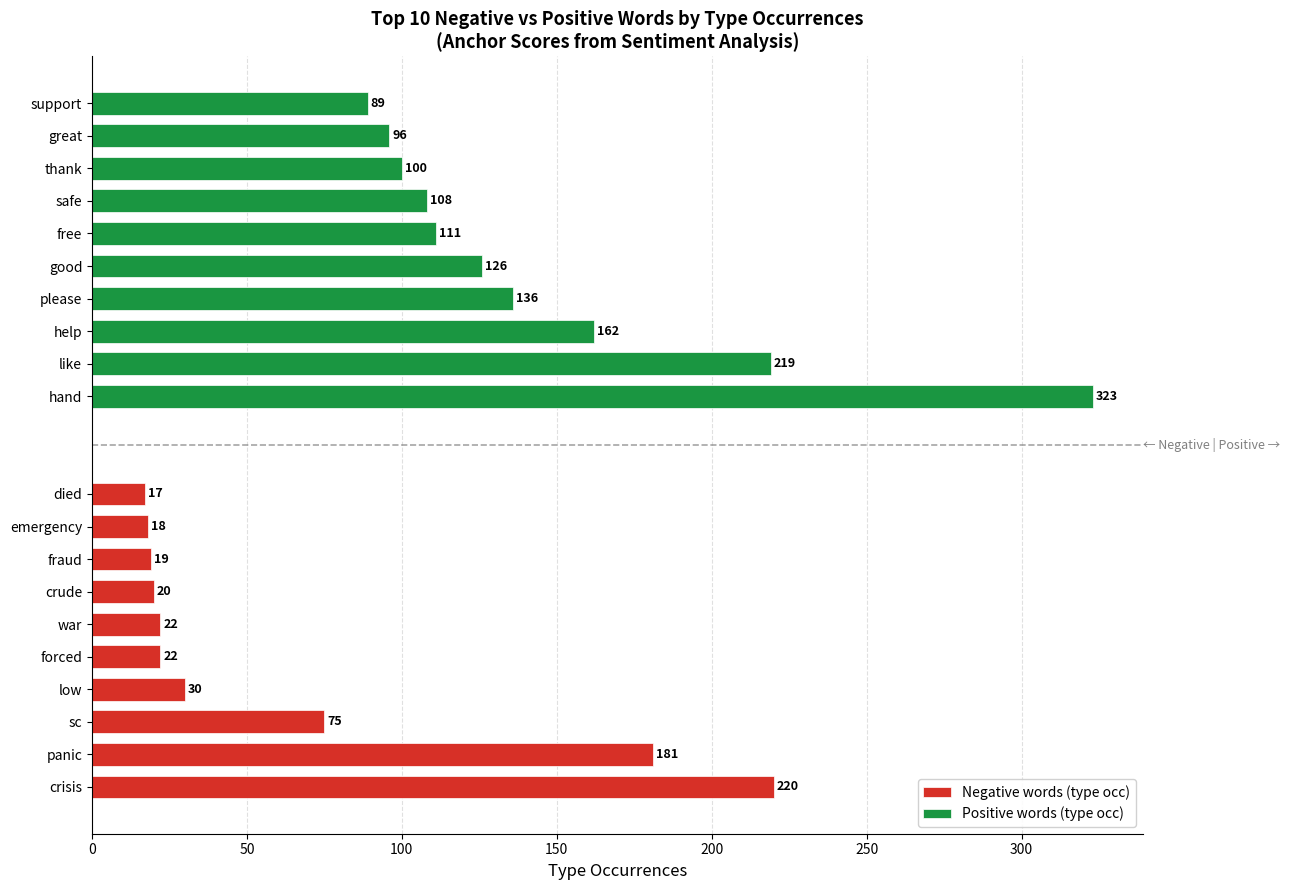

What are all the series names shown in the legend?

Negative words (type occ), Positive words (type occ)